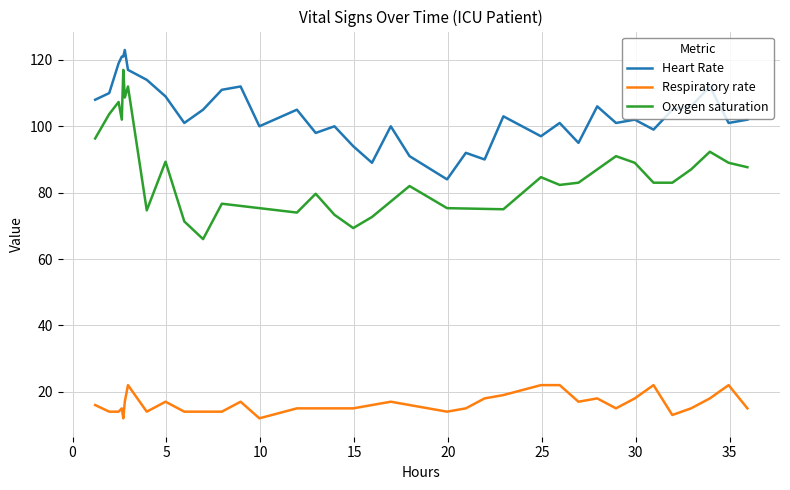

True or false: Respiratory rate and Heart Rate cross at least once.

False